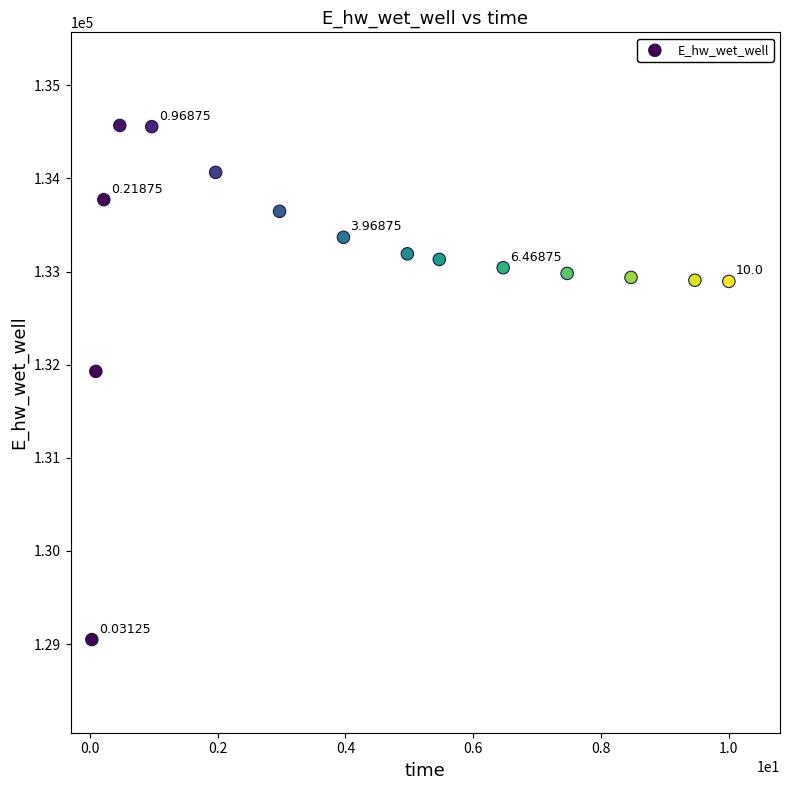

What is the range of Y values (max minus min)?

5520.9